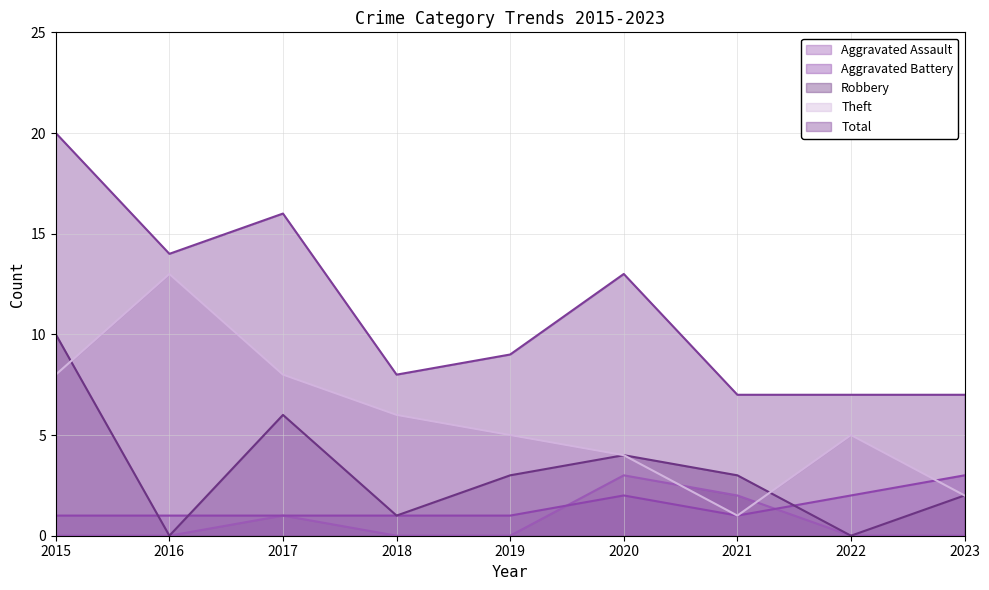

True or false: Aggravated Assault and Aggravated Battery intersect in this chart.

True